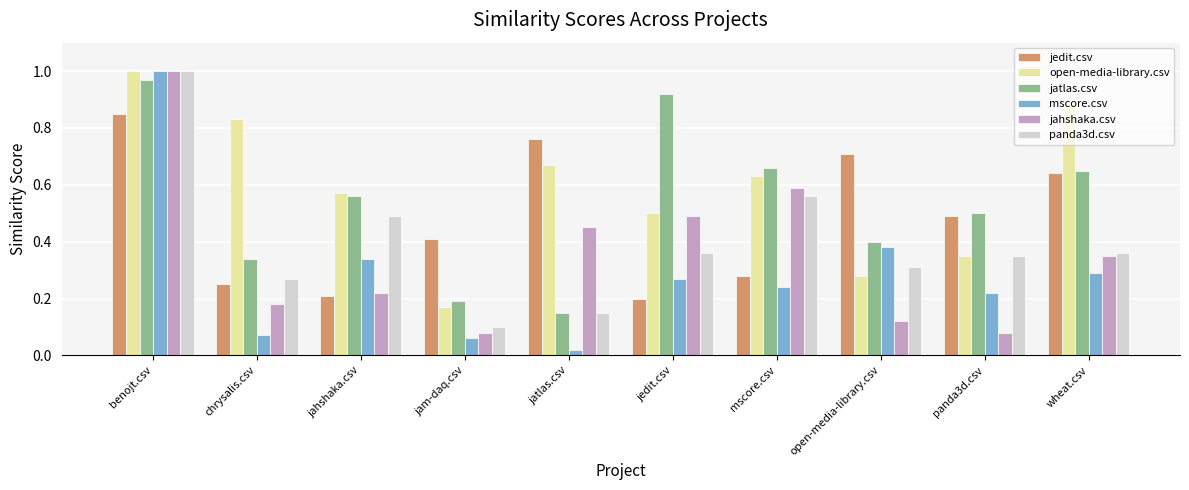

At how many categories does at least one series exceed 0?

10